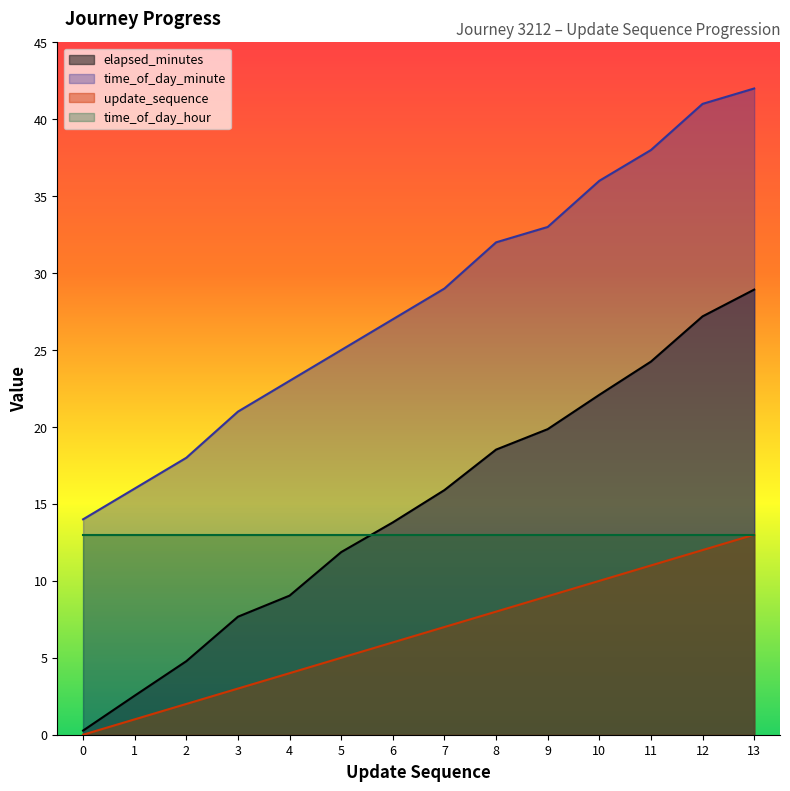

What is the total value across all series at 1?

32.5